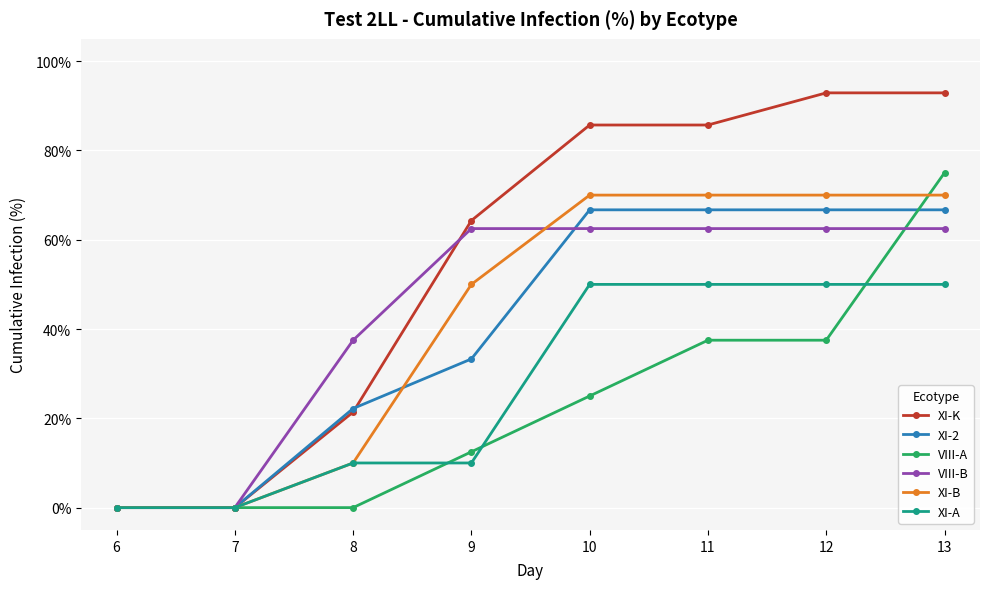

Rank the series at 10 from highest to lowest value.

XI-K, XI-B, XI-2, VIII-B, XI-A, VIII-A